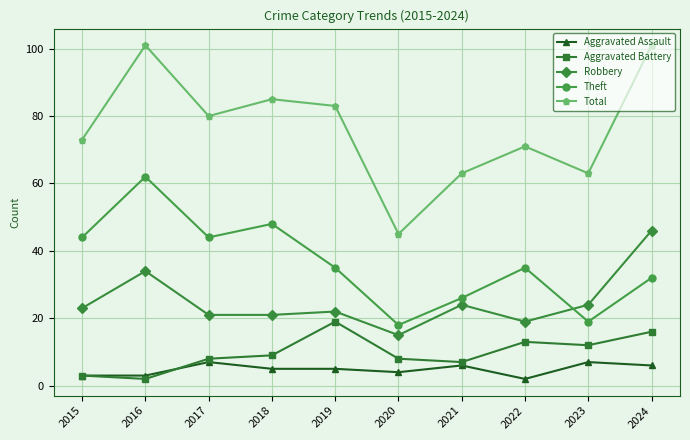

How many distinct data groups are displayed?

5